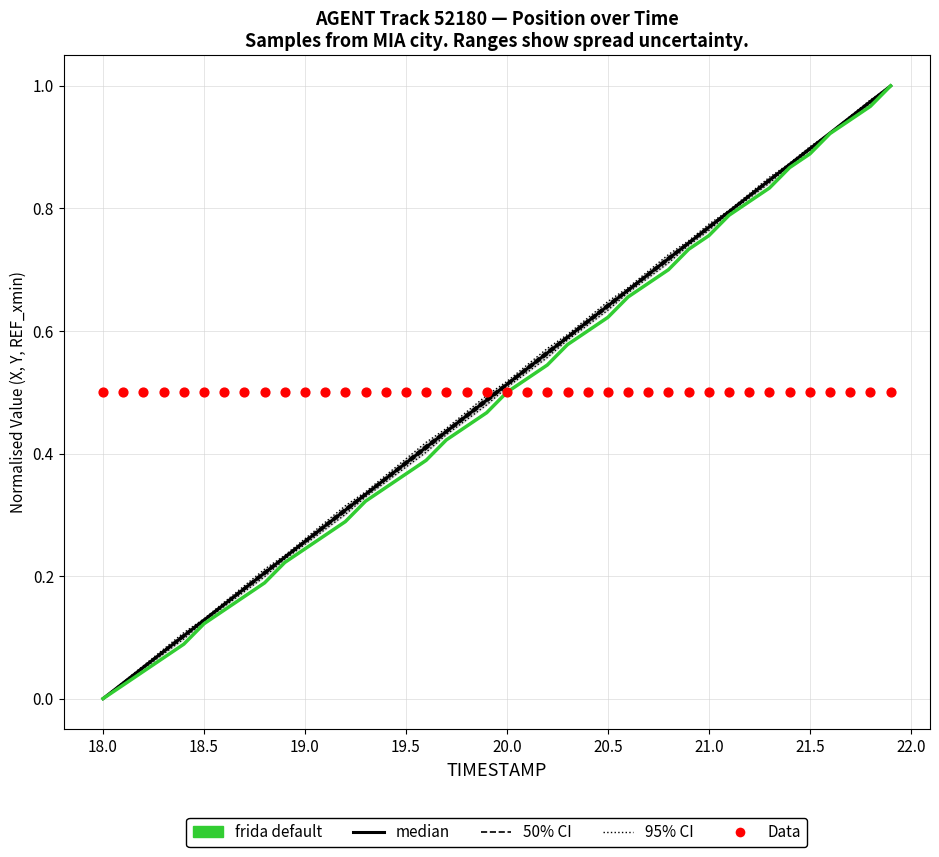

Which series has the largest total across all categories?

95% CI